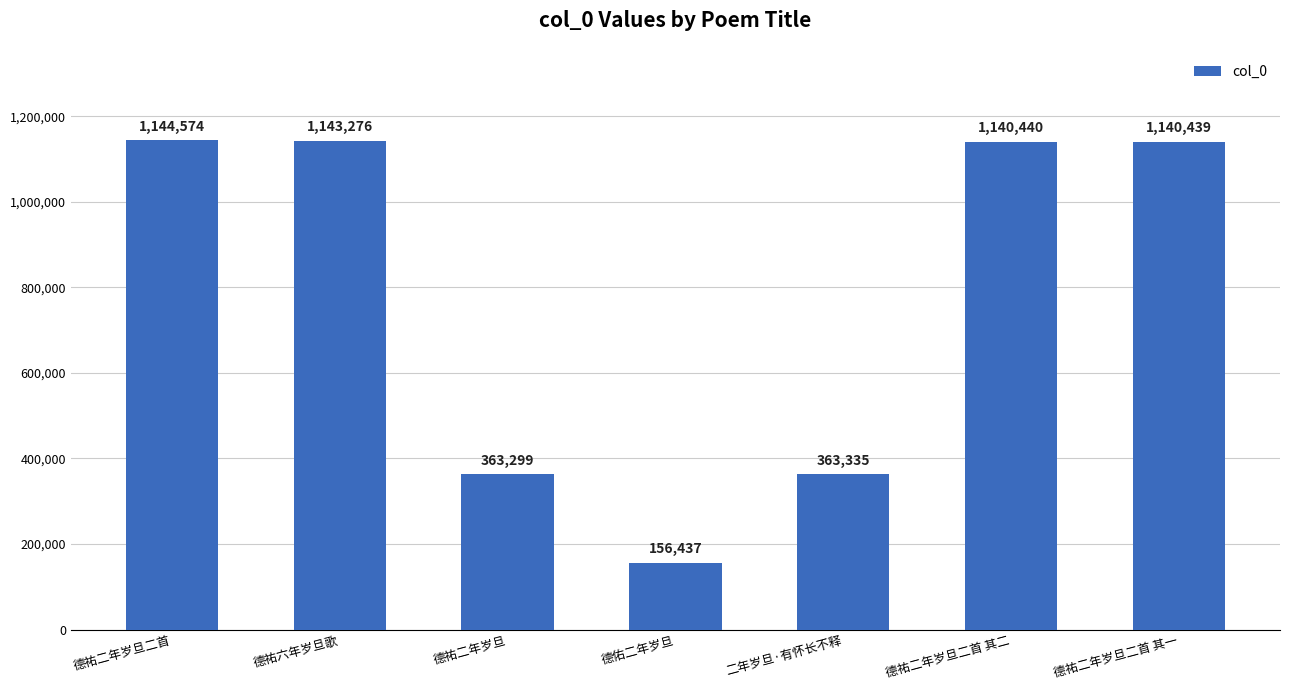

Approximately how many times larger is the value at 德佑二年岁旦 compared to 二年岁旦·有怀长不释?

0.4